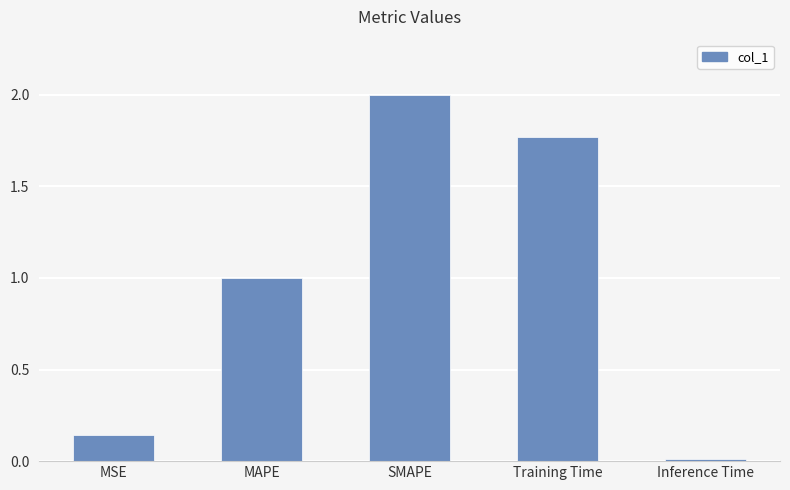

How many bars are there in total?

5